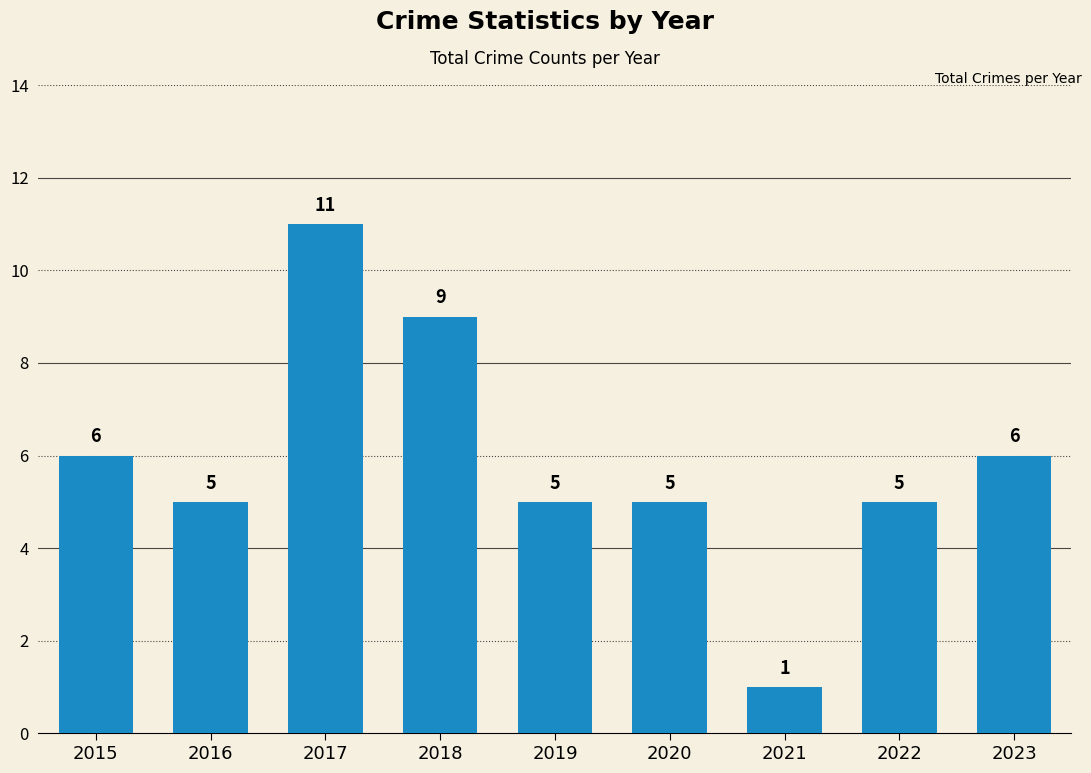

Does the chart contain stacked bars?

No